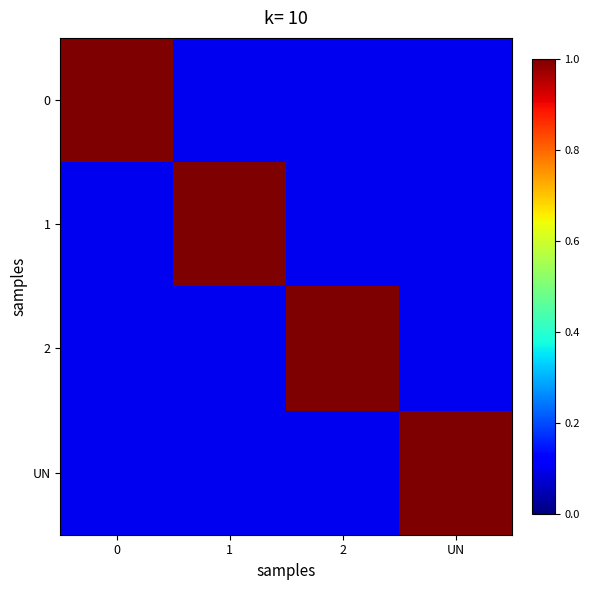

Reading left to right, transcribe all the data shown in this chart.

0: 0=1.0	1=0.1	2=0.1	UN=0.1
1: 0=0.1	1=1.0	2=0.1	UN=0.1
2: 0=0.1	1=0.1	2=1.0	UN=0.1
UN: 0=0.1	1=0.1	2=0.1	UN=1.0